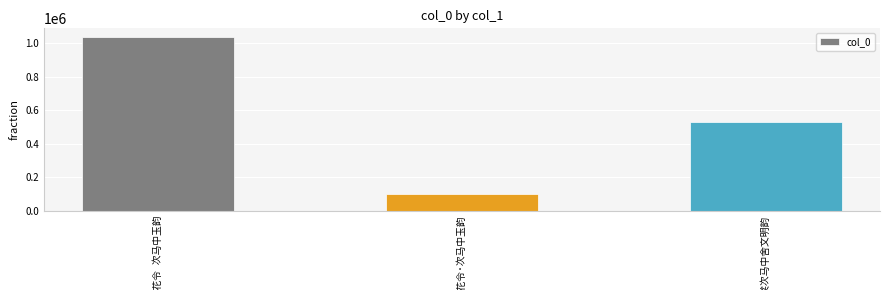

How many bars are there in total?

3